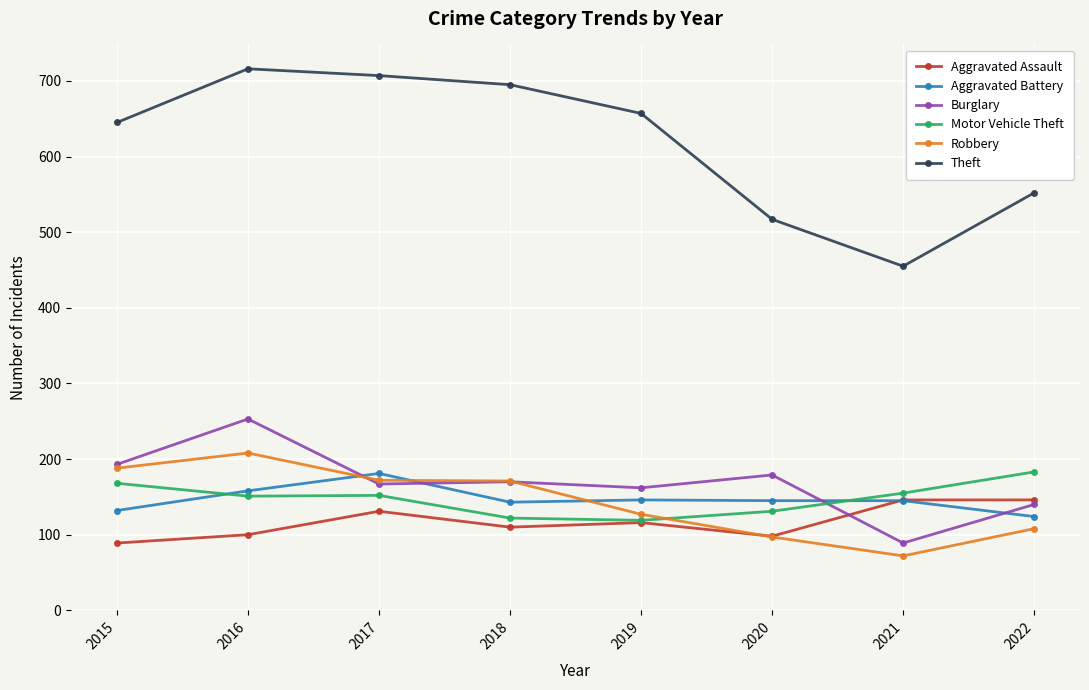

At which category is the sum across all series the highest?

2016